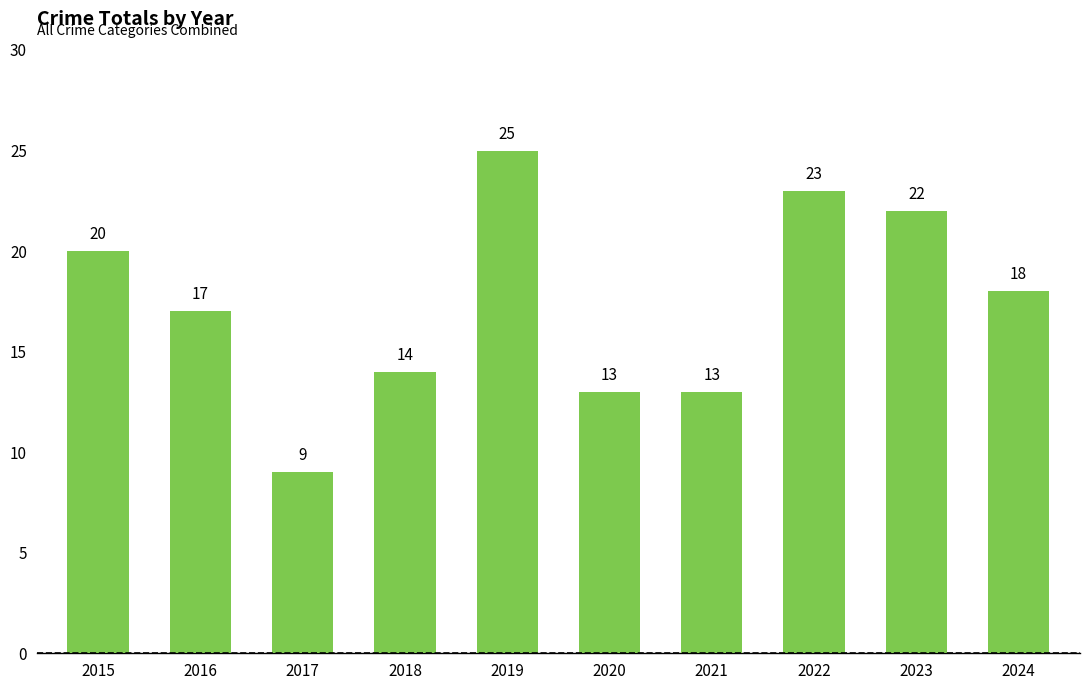

Where does the data first go above 18?

2015